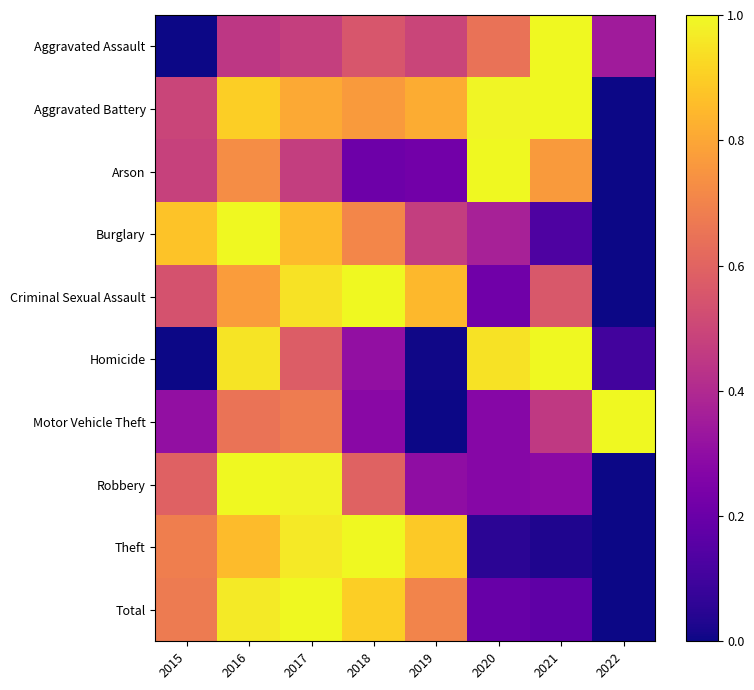

List the series in order of their peak value, highest first.

Aggravated Assault, Aggravated Battery, Arson, Burglary, Criminal Sexual Assault, Homicide, Motor Vehicle Theft, Robbery, Theft, Total